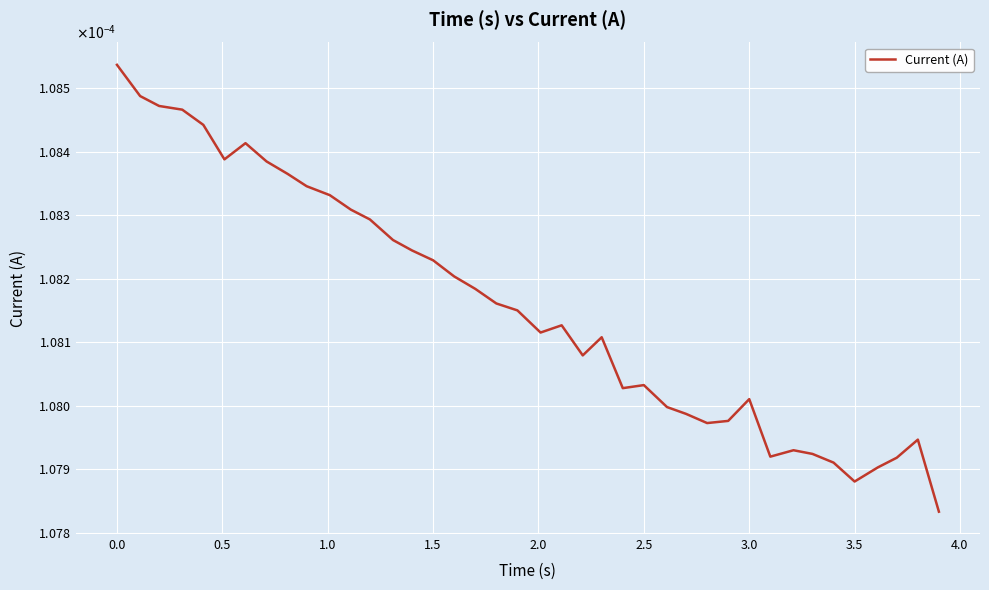

Does the chart display data point markers on the line(s)?

No